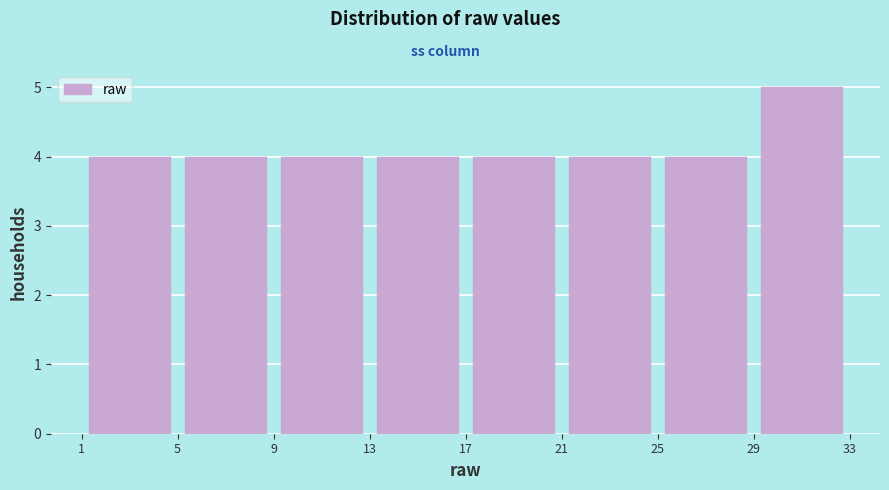

What is the height of the bar covering 5 to 9 on the x-axis? The values are not printed on the chart, so give them approximately, as read against the axis.

4